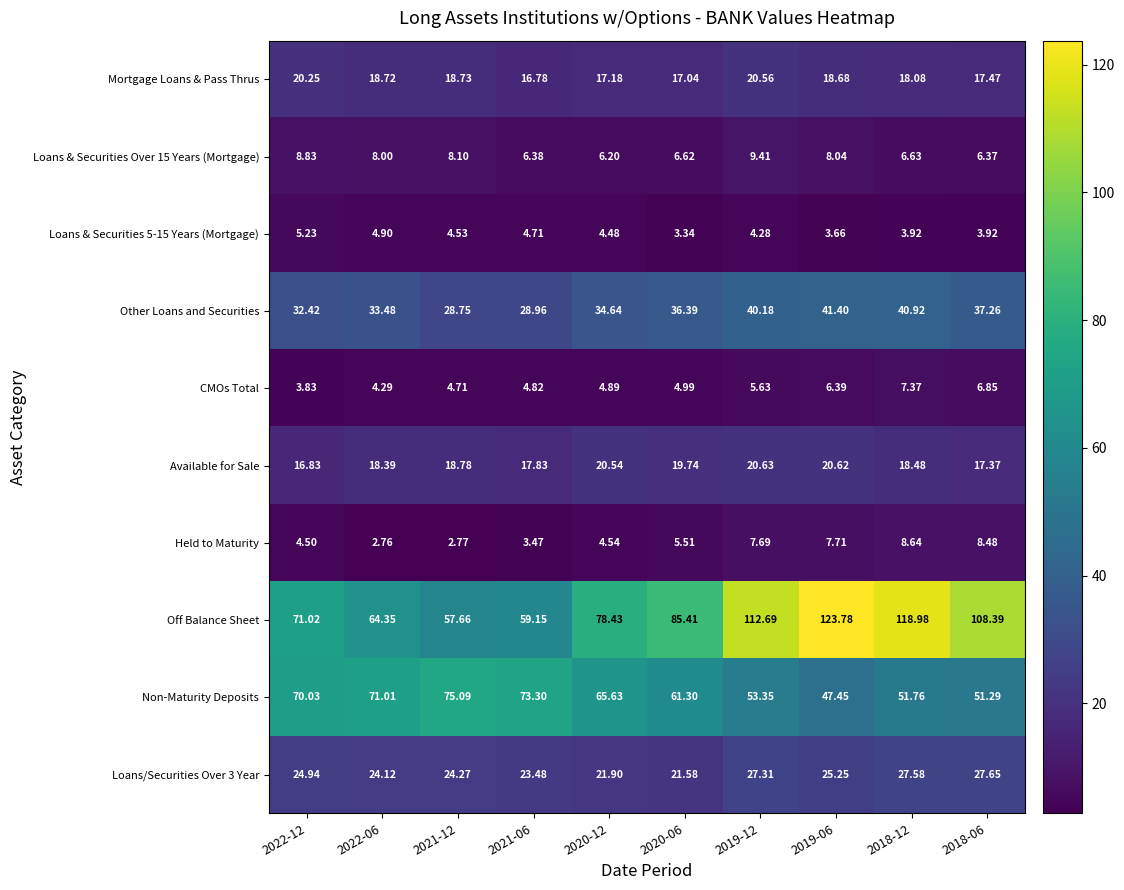

Which series has the largest total across all categories?

Off Balance Sheet